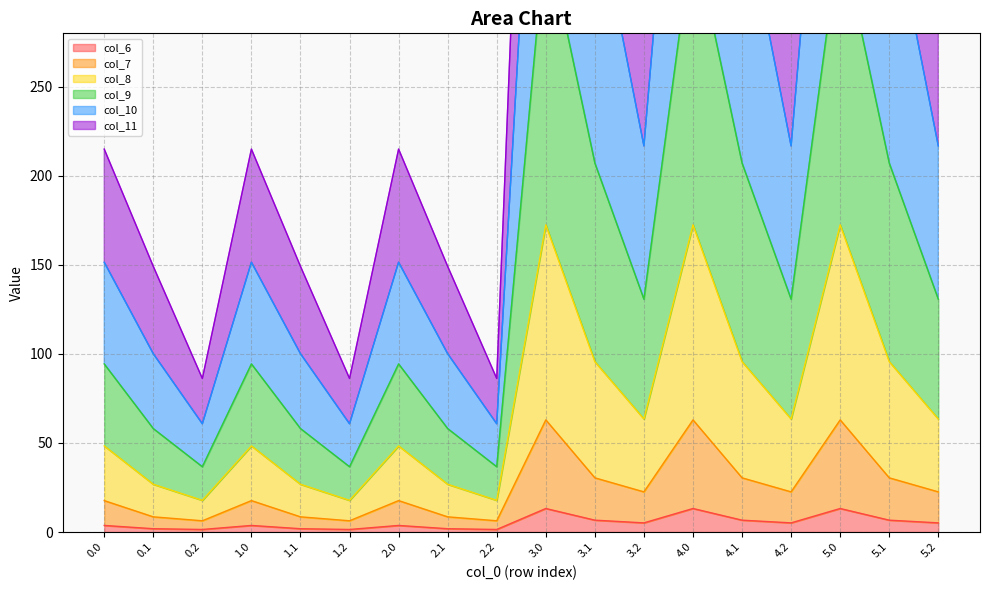

Is the value of col_8 at 3.2 greater than the value of col_9 at 3.1?

No